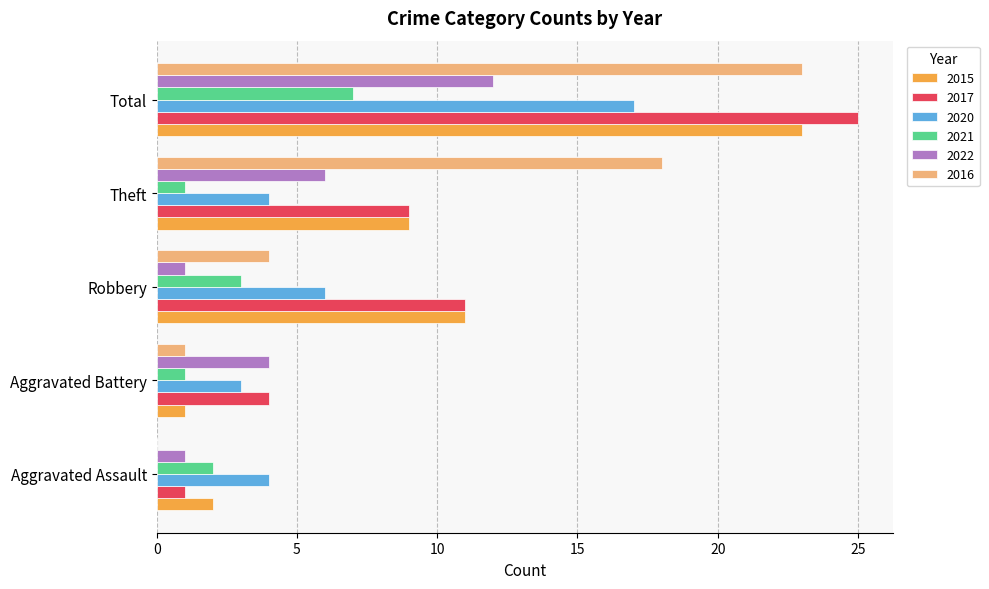

Where is 2015 nearest to the value 12?

Robbery